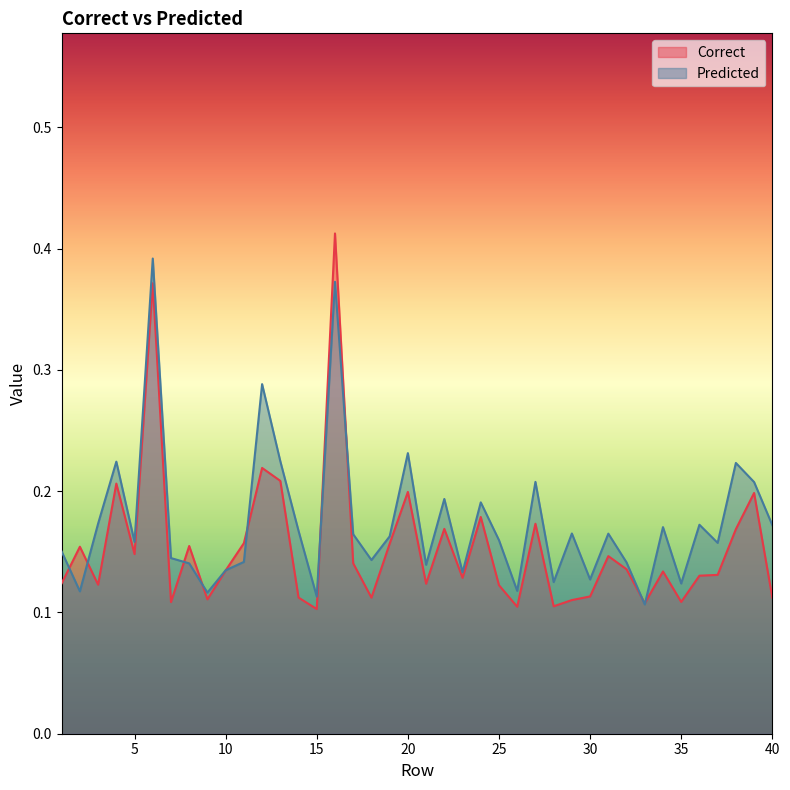

What is the minimum value shown in the chart?

0.1